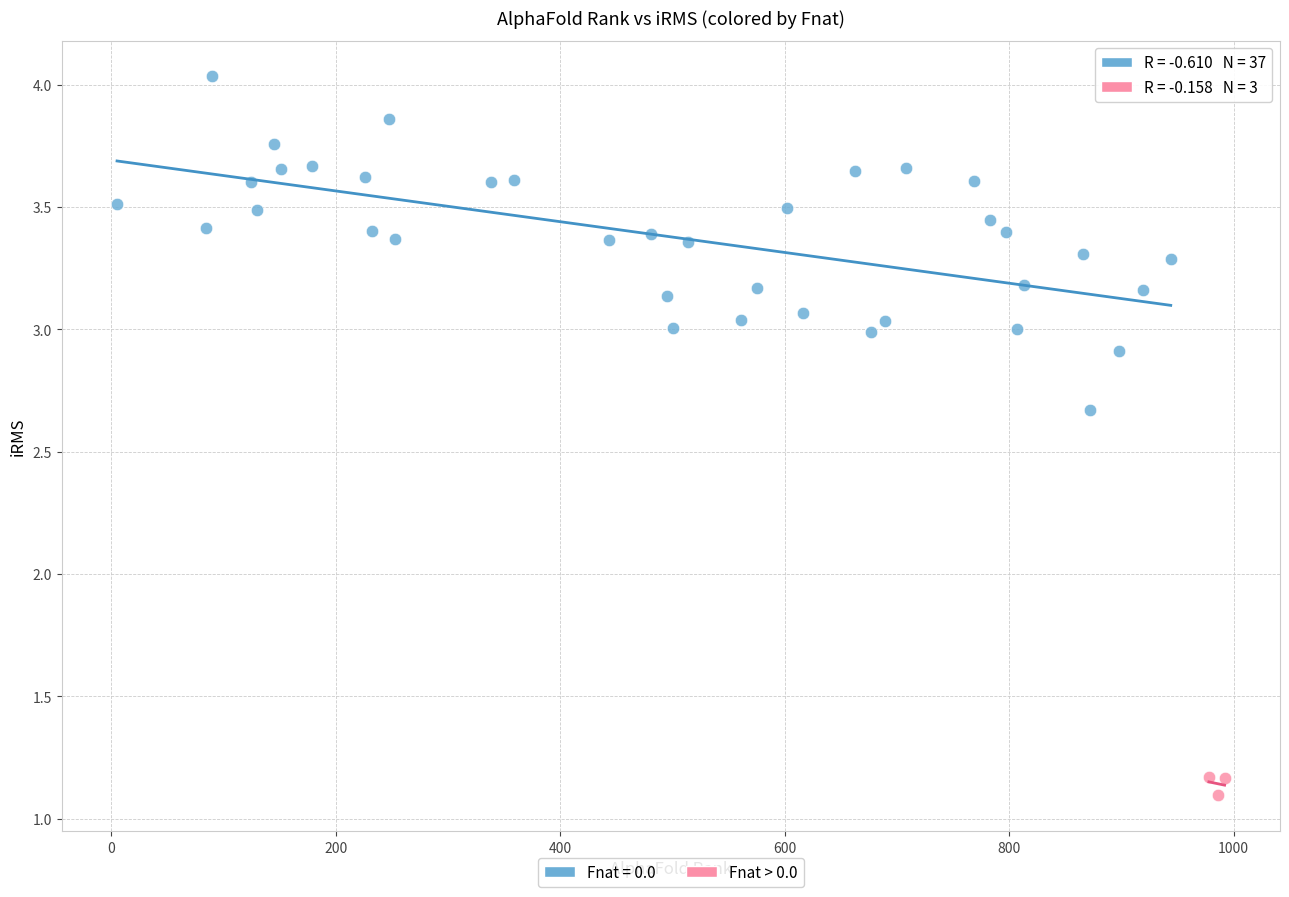

Which series reaches the minimum Y coordinate?

Fnat > 0.0